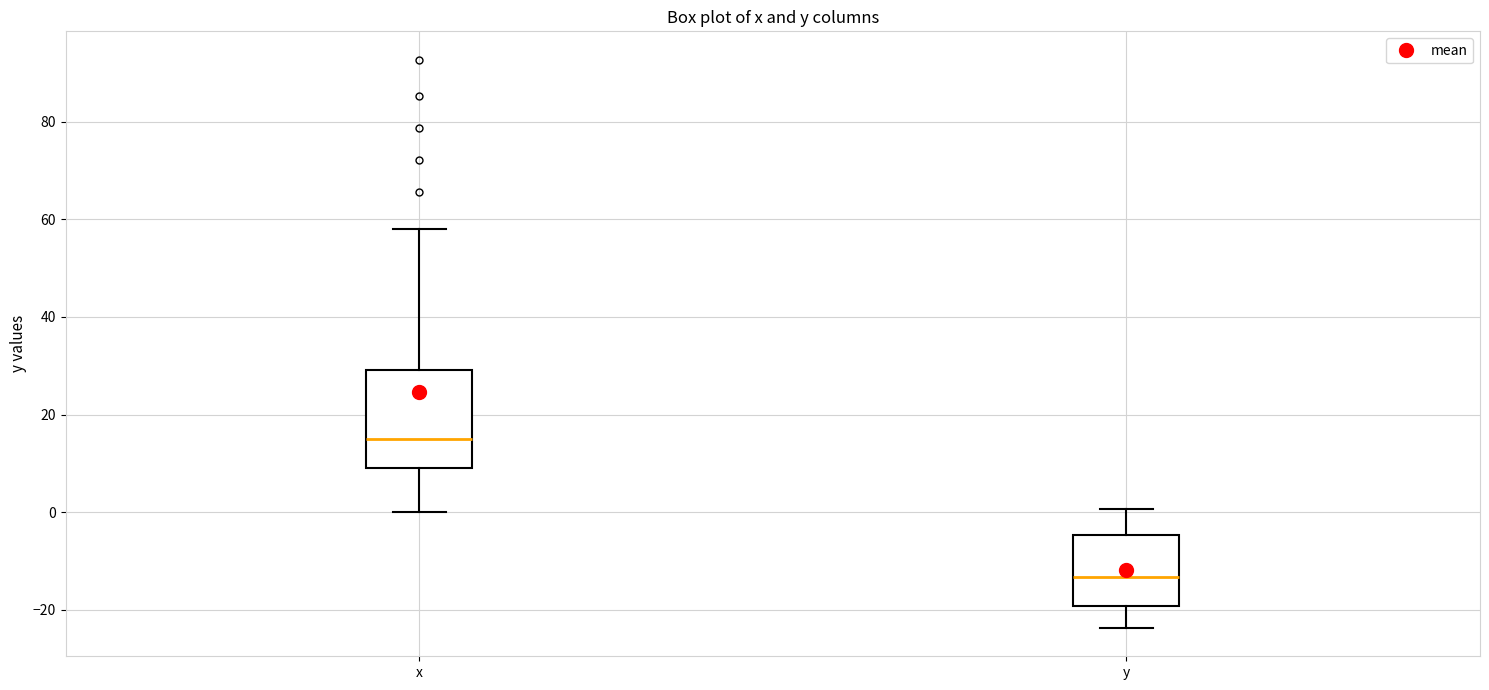

Where does the lower whisker of the box for x end on the y-axis? The values are not printed on the chart, so give them approximately, as read against the axis.

0